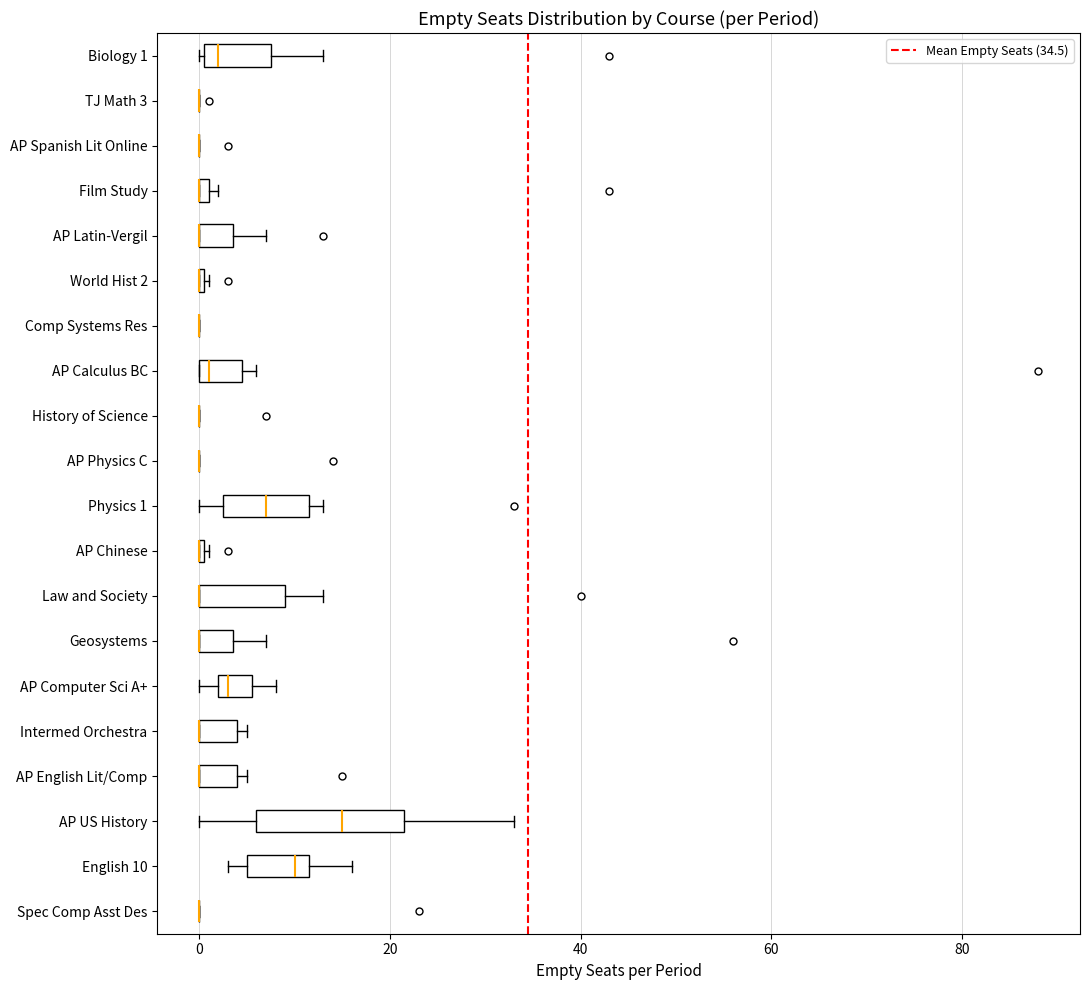

Comparing the boxes themselves (not the whiskers), which one is the widest?

AP US History